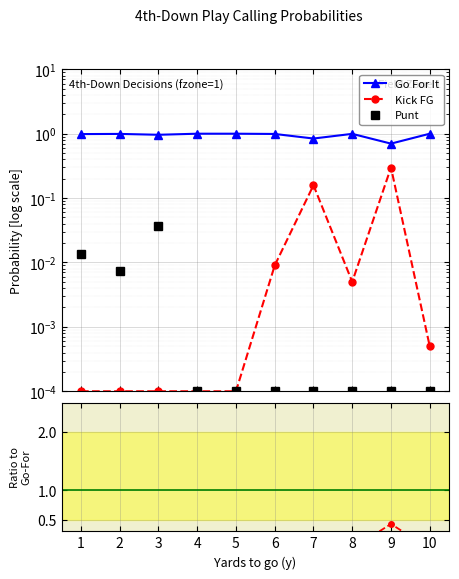

What is the spread (max minus min) of values at 3?

1.0